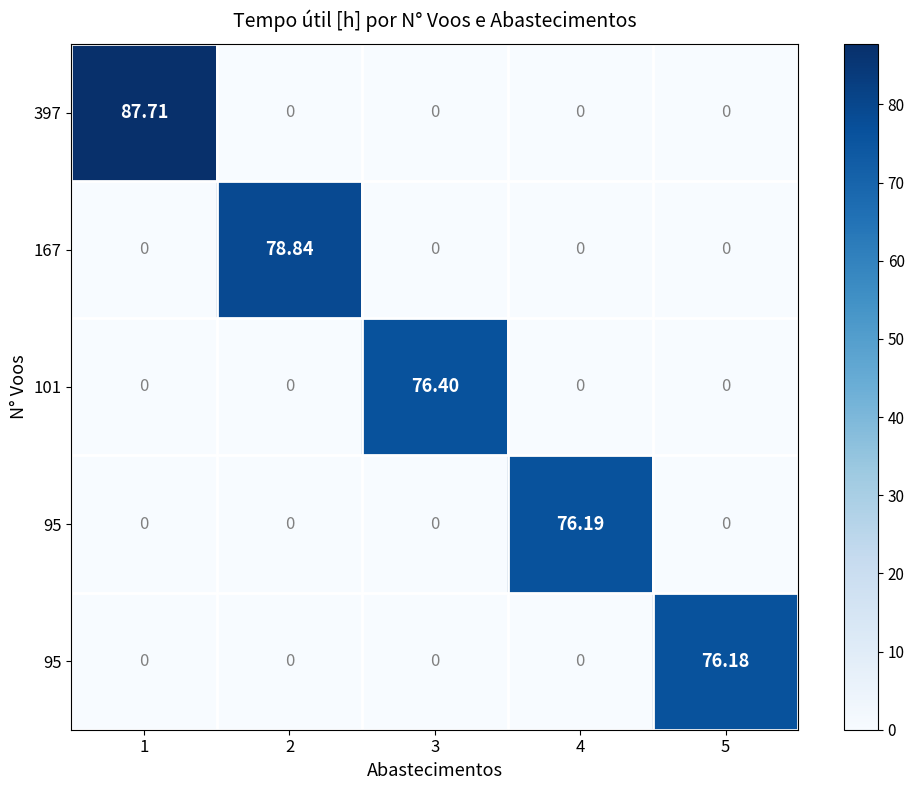

At how many categories does at least one series exceed 85?

1